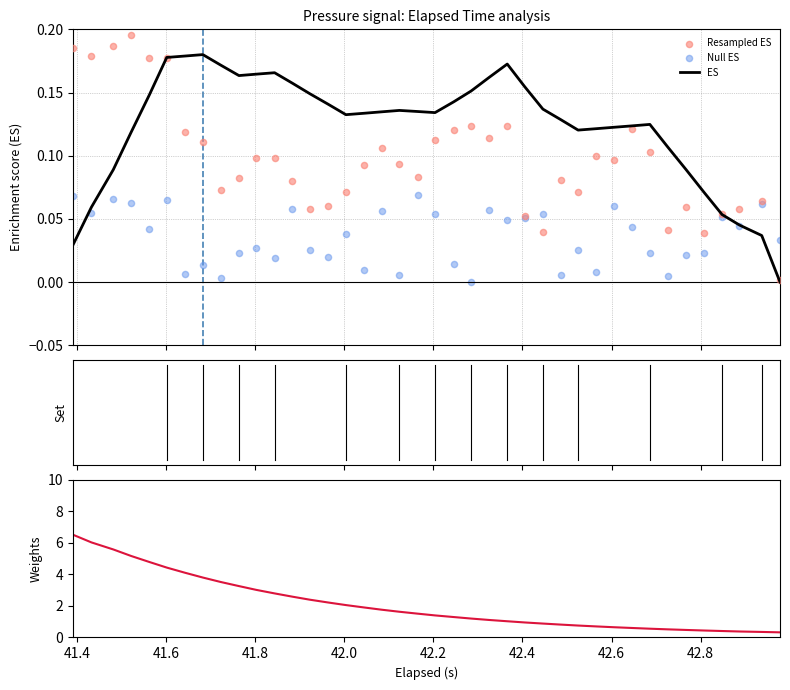

At how many categories does at least one series exceed 2?

16